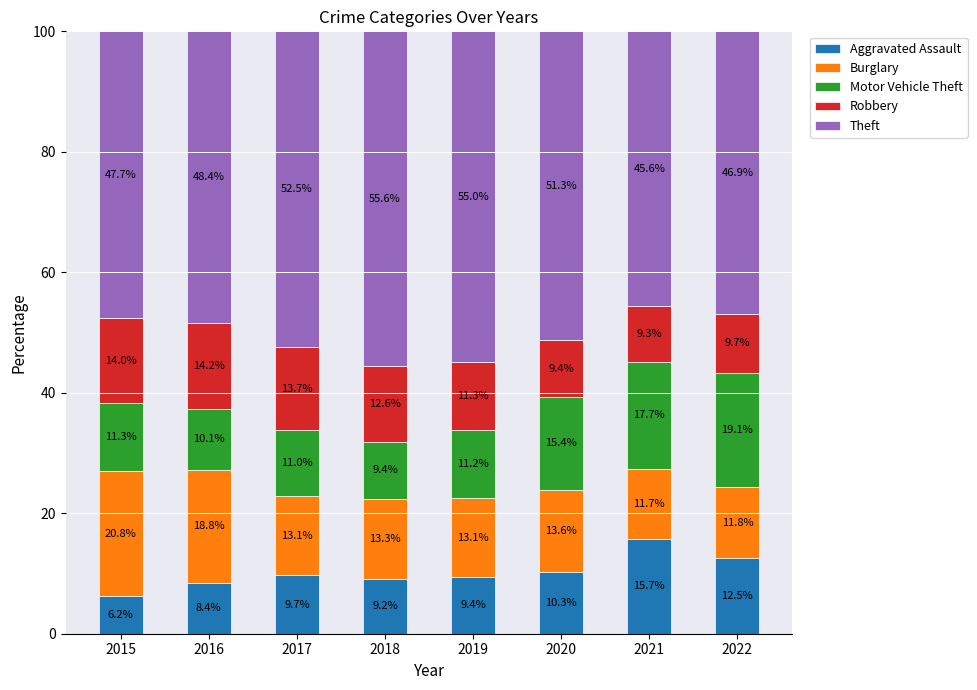

What is the minimum value for Aggravated Assault?

6.2